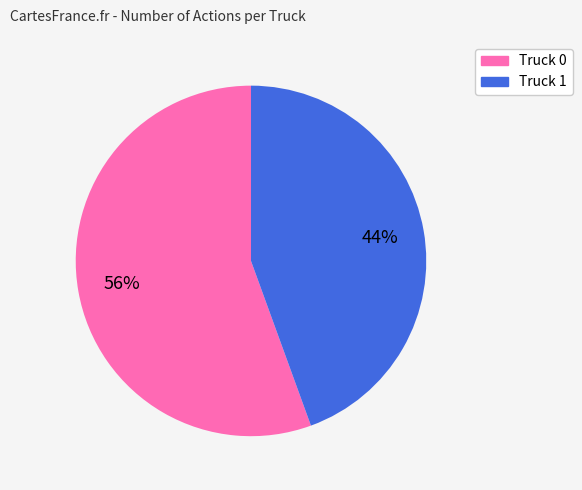

Which slice represents more than half of the pie?

Truck 0